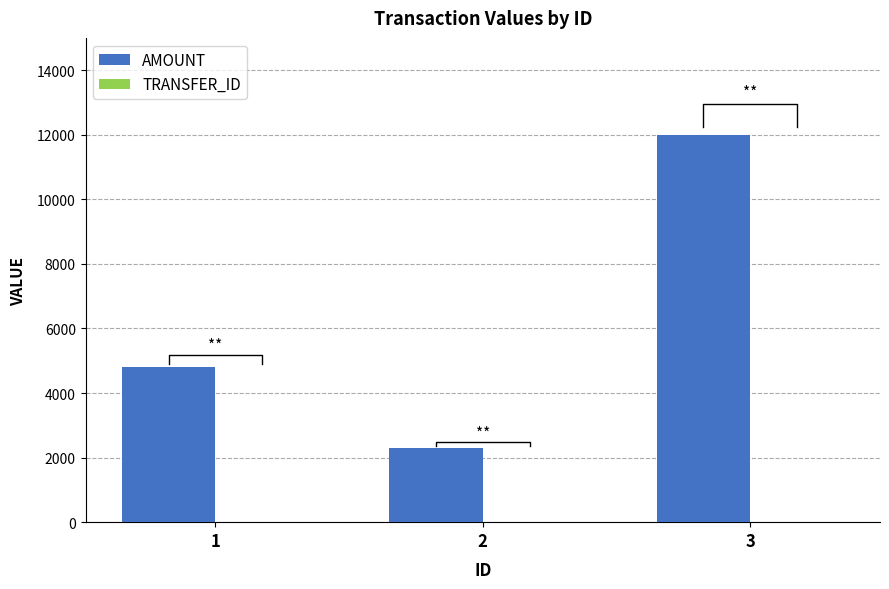

How many data points does each series have?

3